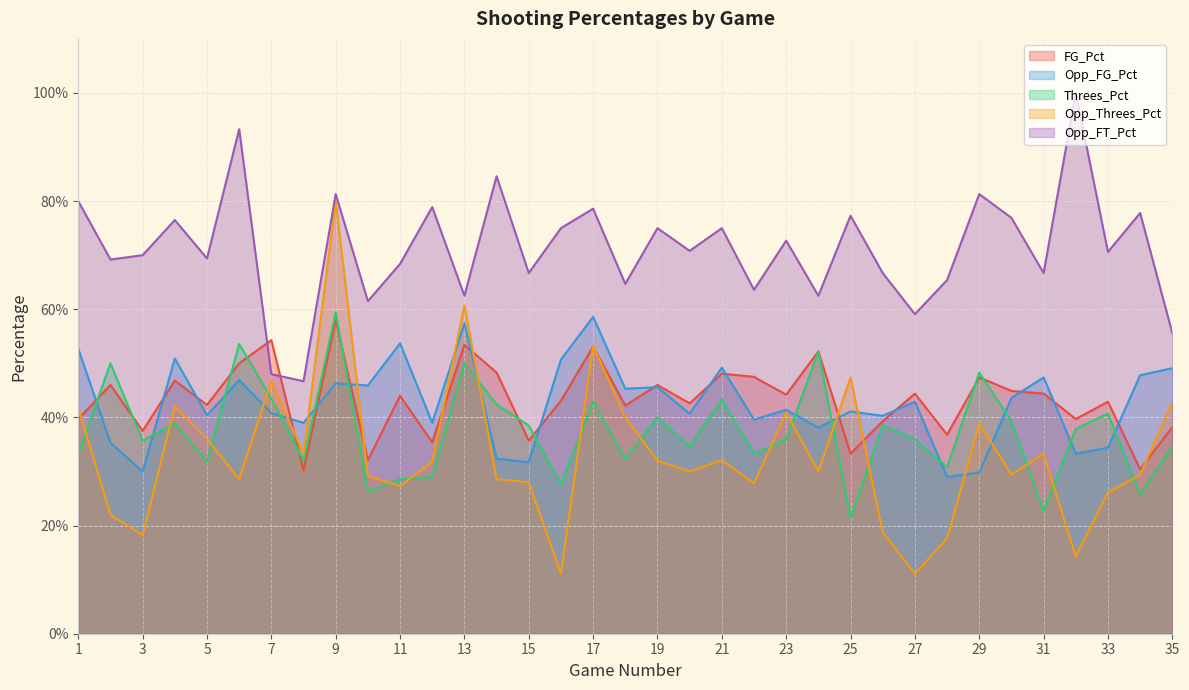

True or false: Threes_Pct has more than 1 points higher than both neighbors.

True